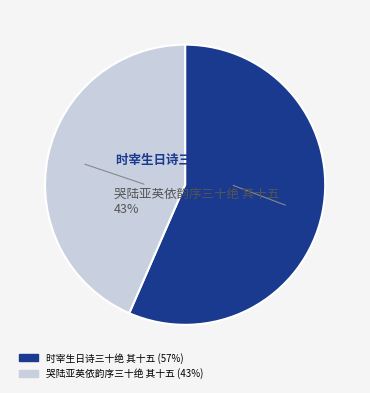

Does 哭陆亚英依韵序三十绝 其十五 account for over 50% of the chart?

No